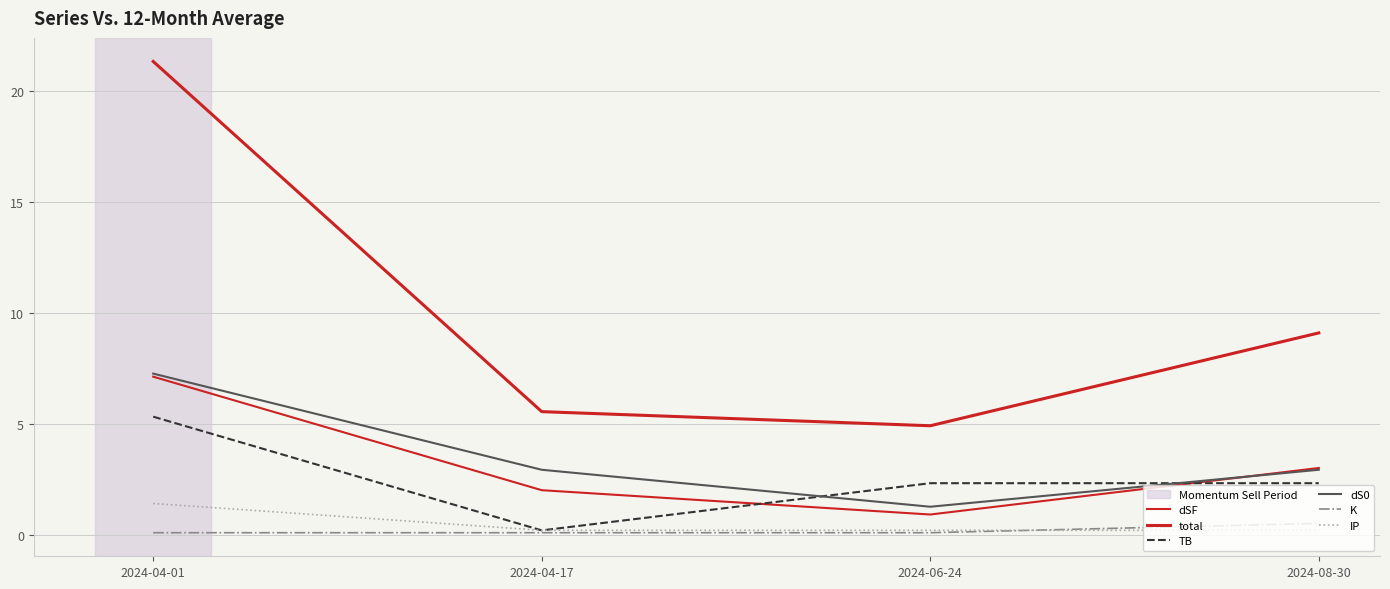

Is this an area chart (filled region under the line)?

No